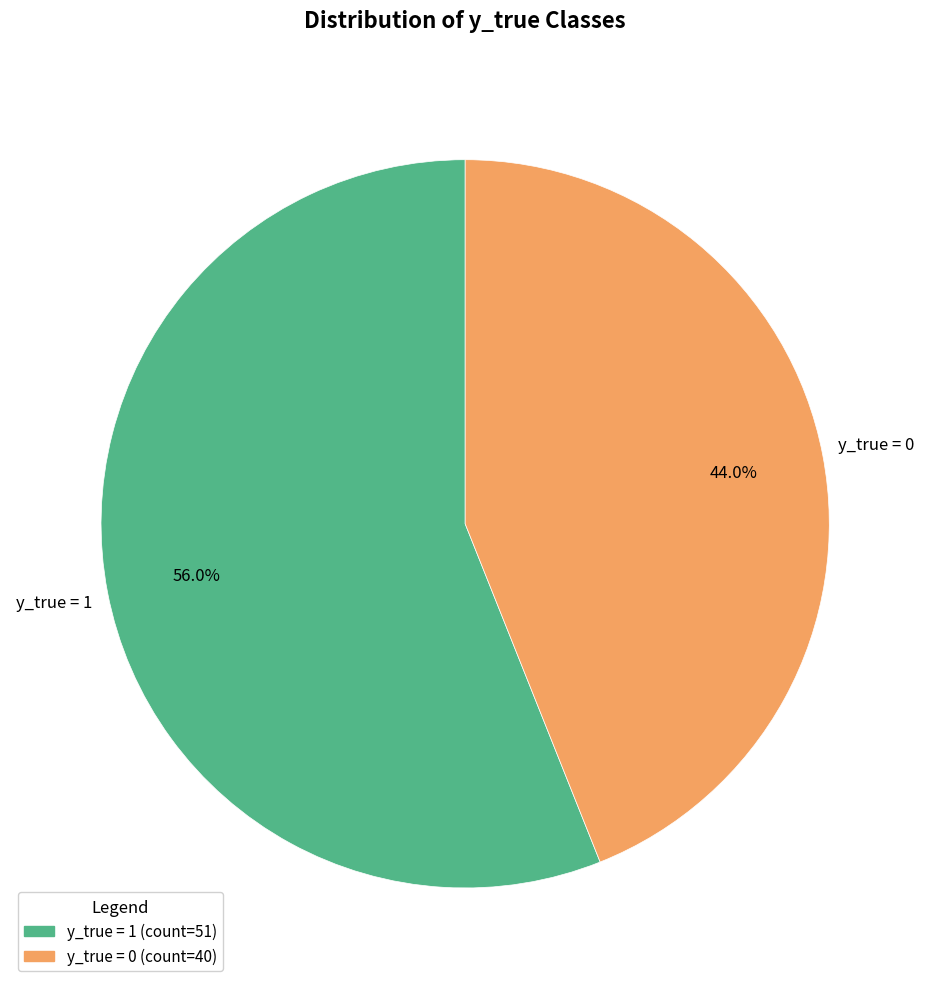

What portion of the pie excludes y_true = 1?

44.0%